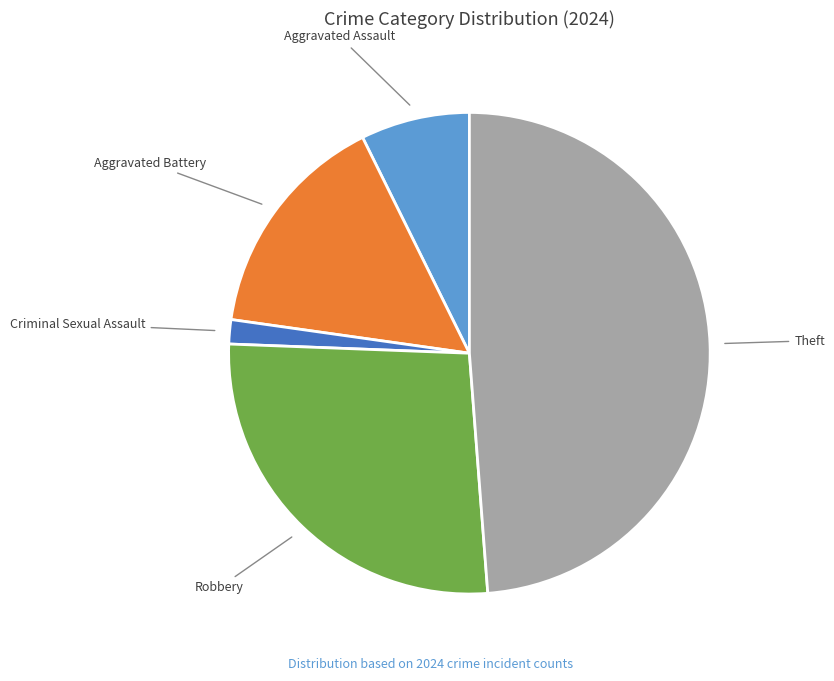

Combined, do Aggravated Battery and Criminal Sexual Assault account for over 50%?

No